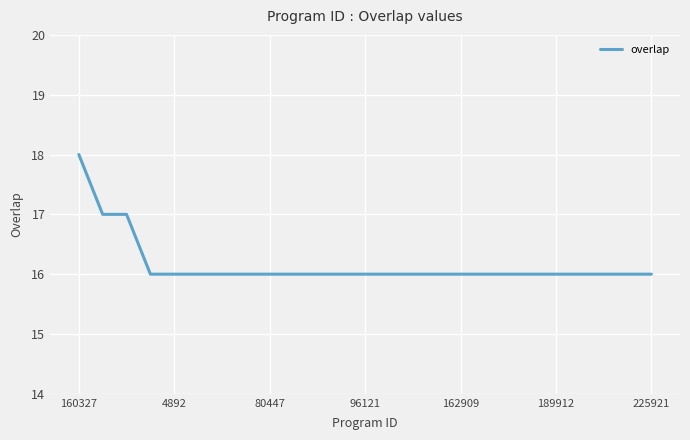

What is the maximum value shown in the chart?

18